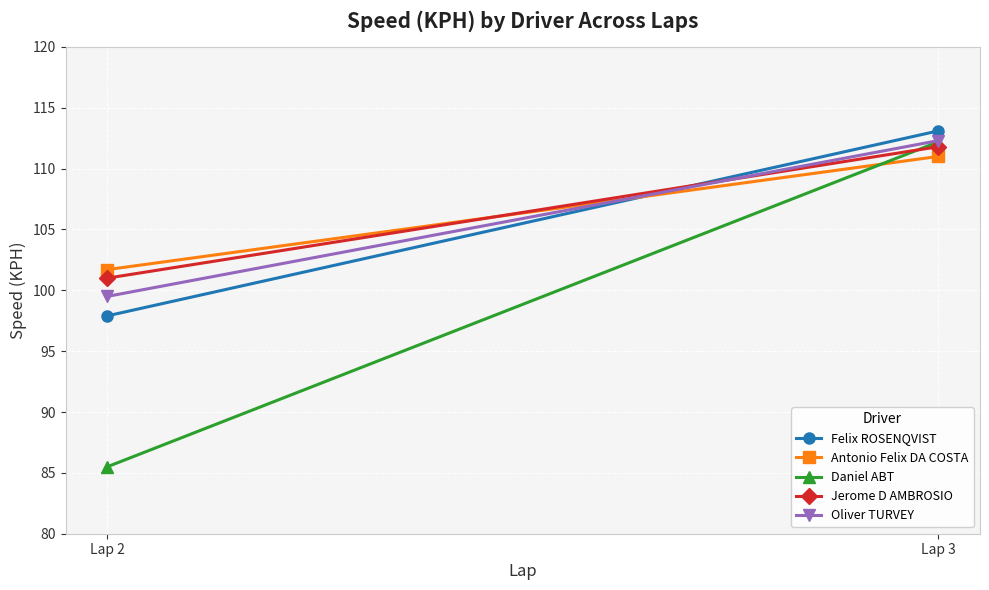

What is the average value of the Felix ROSENQVIST series?

105.5